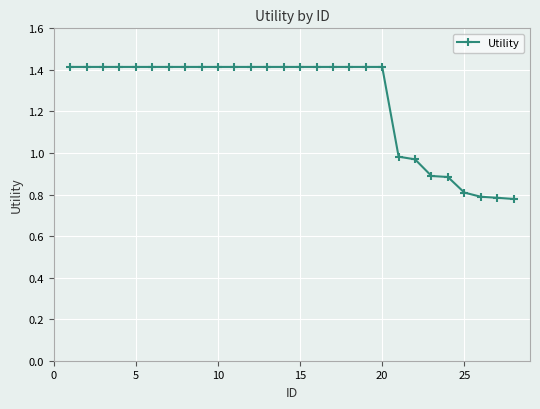

Is this an area chart (filled region under the line)?

No